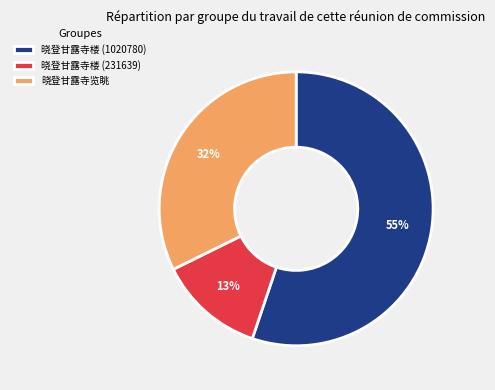

To the nearest percent, what portion does 晓登甘露寺楼 (231639) represent?

13%